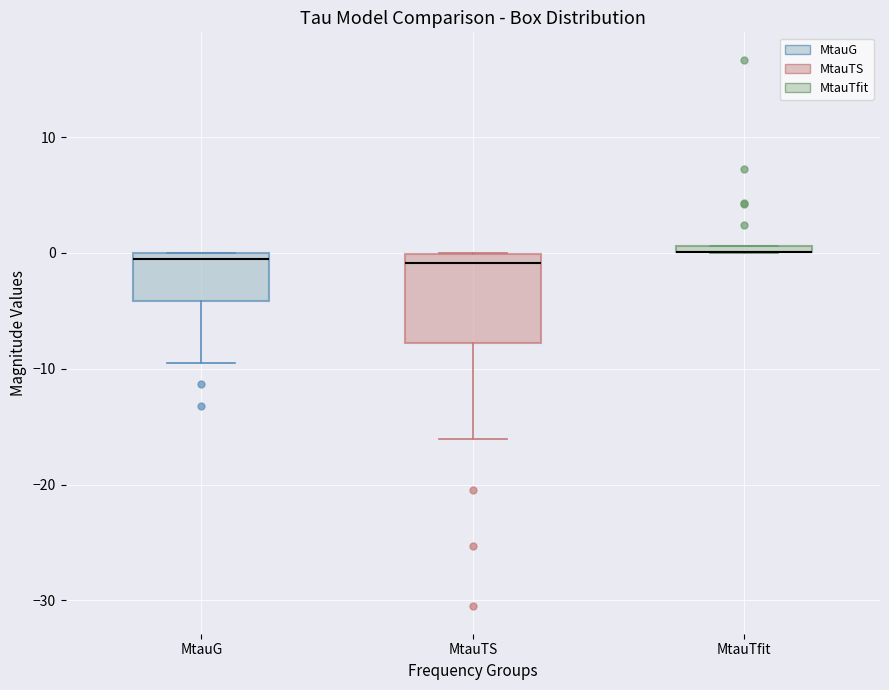

Where is the upper edge of the box for MtauTS on the y-axis? The values are not printed on the chart, so give them approximately, as read against the axis.

0